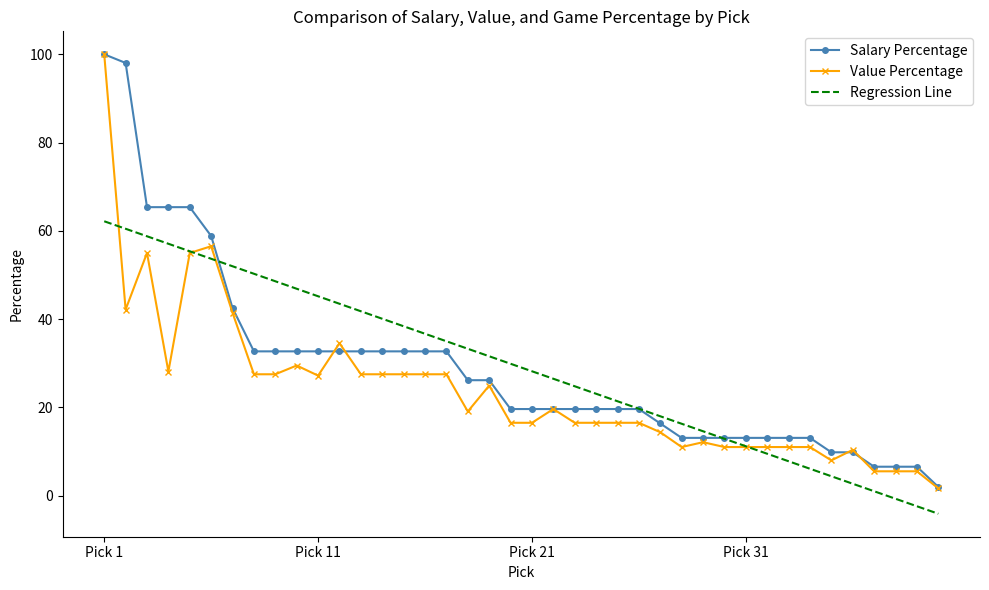

What are all the series names shown in the legend?

Salary Percentage, Value Percentage, Regression Line